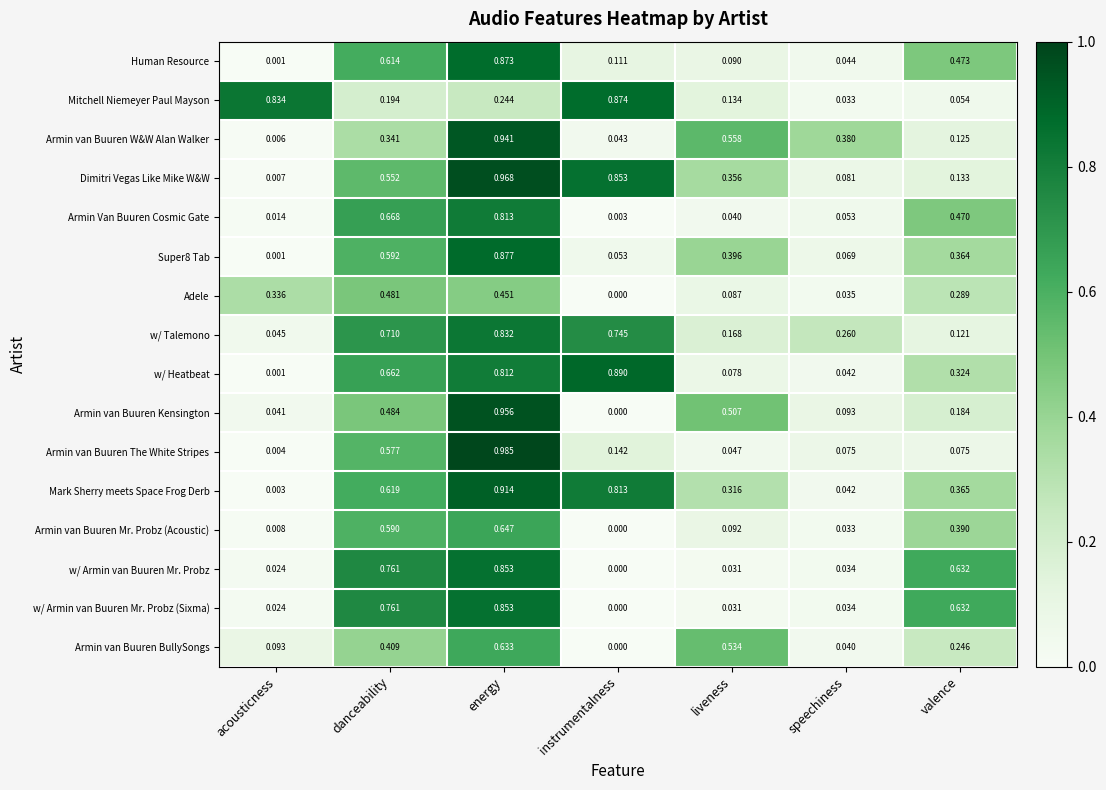

Which series has the largest total across all categories?

Mark Sherry meets Space Frog Derb